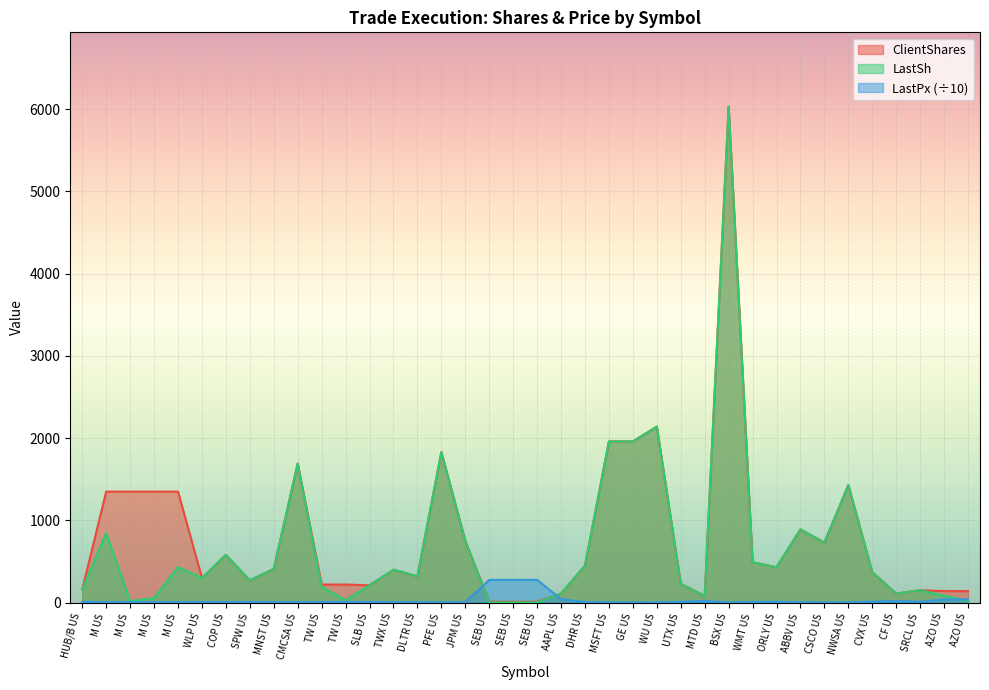

Which series has the largest range (max minus min)?

LastSh